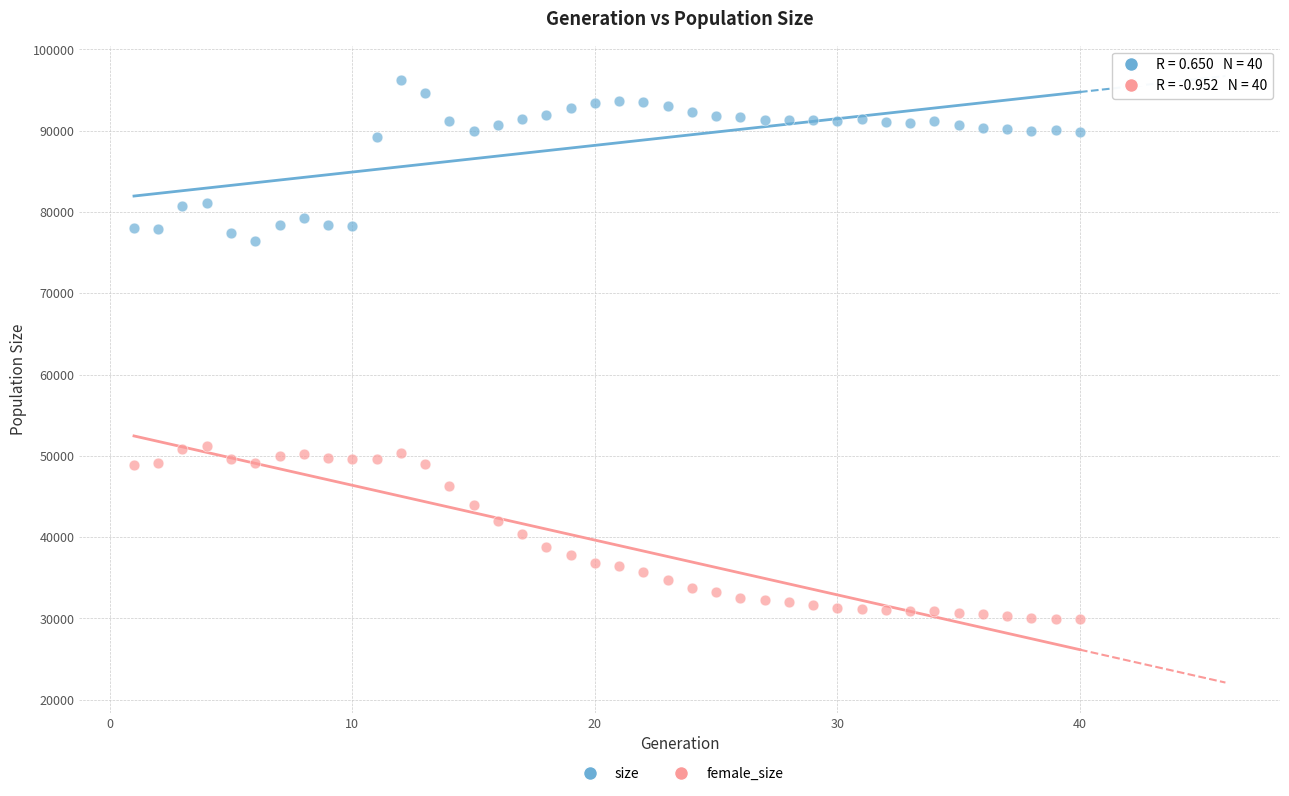

Which series reaches the maximum Y coordinate?

size